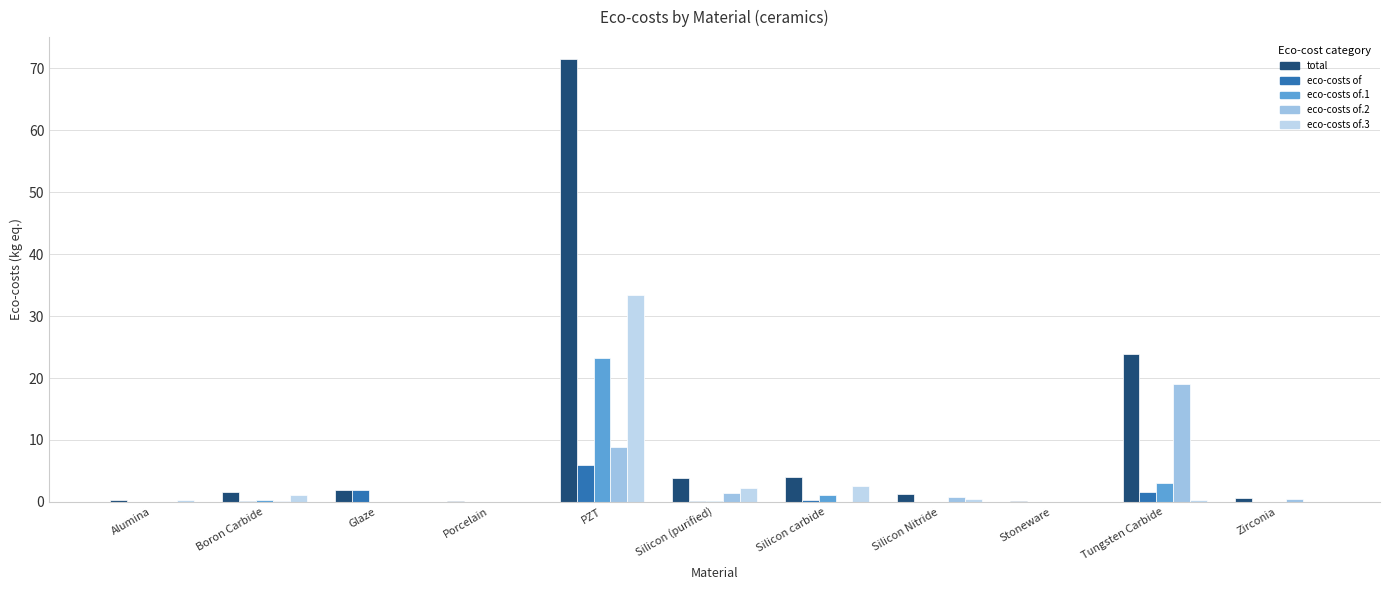

The value of total at Porcelain is 0.1. True or false?

False